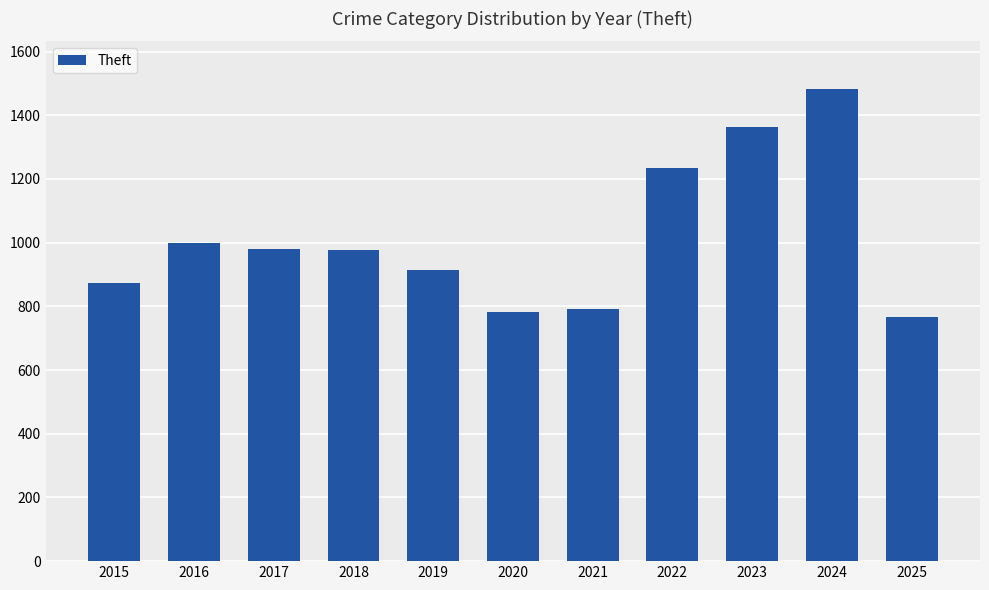

What is the value of the 10th bar from the left?

1482